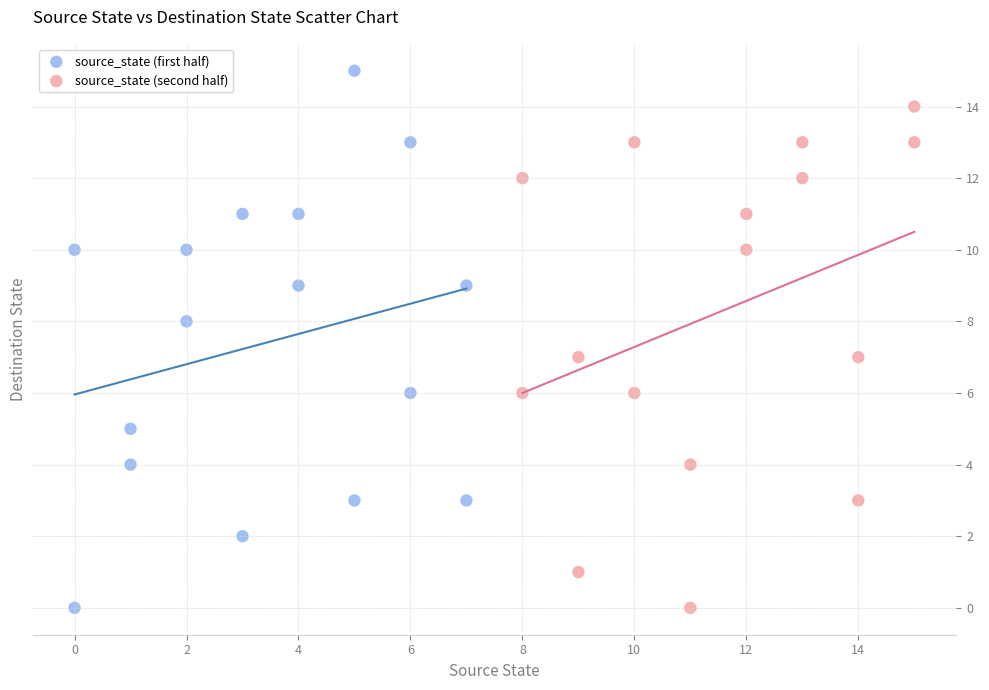

Which series has the widest spread of Y values?

source_state (first half)